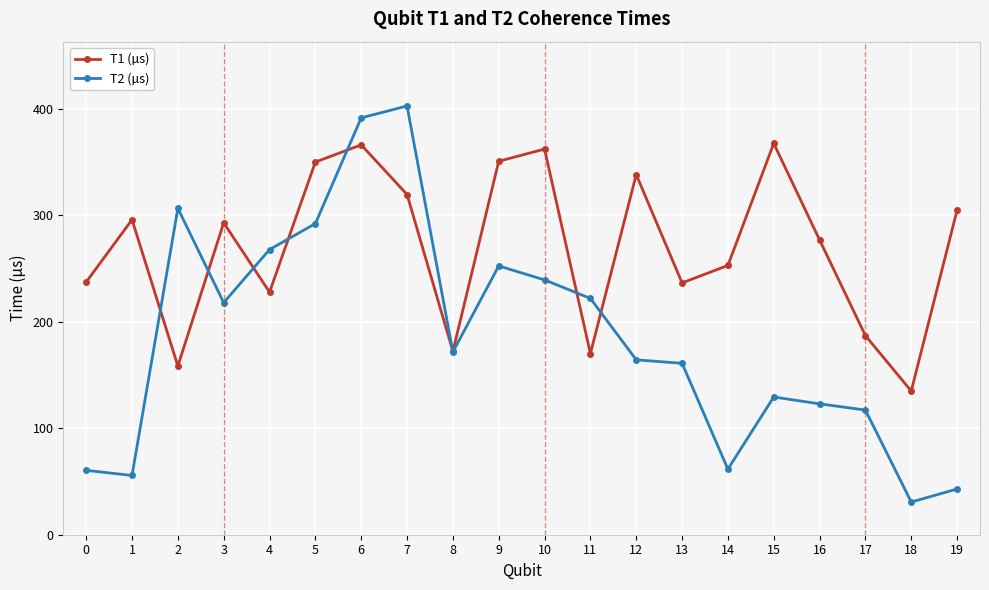

Which series has the largest range (max minus min)?

T2 (µs)